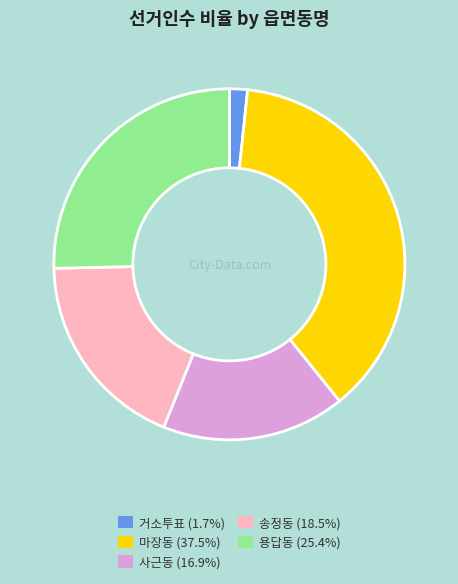

Combined, do 송정동 (18.5%) and 용답동 (25.4%) account for over 50%?

No